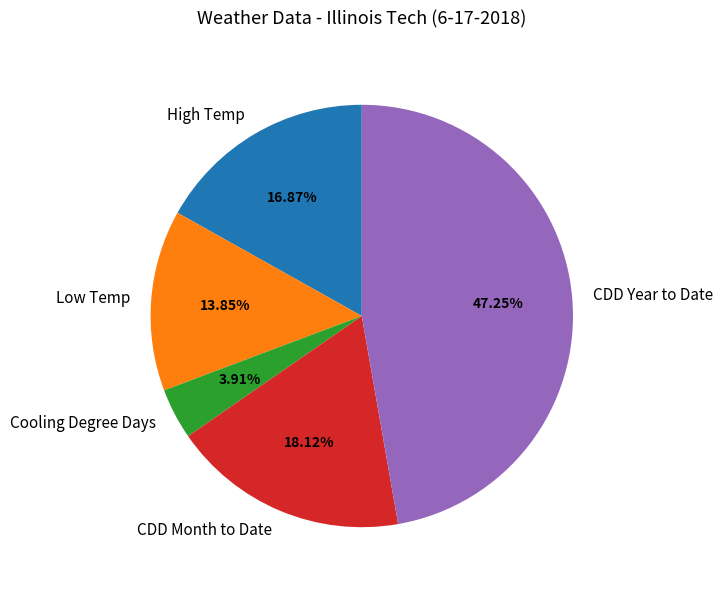

To the nearest percent, what percentage of the pie is Cooling Degree Days?

4%